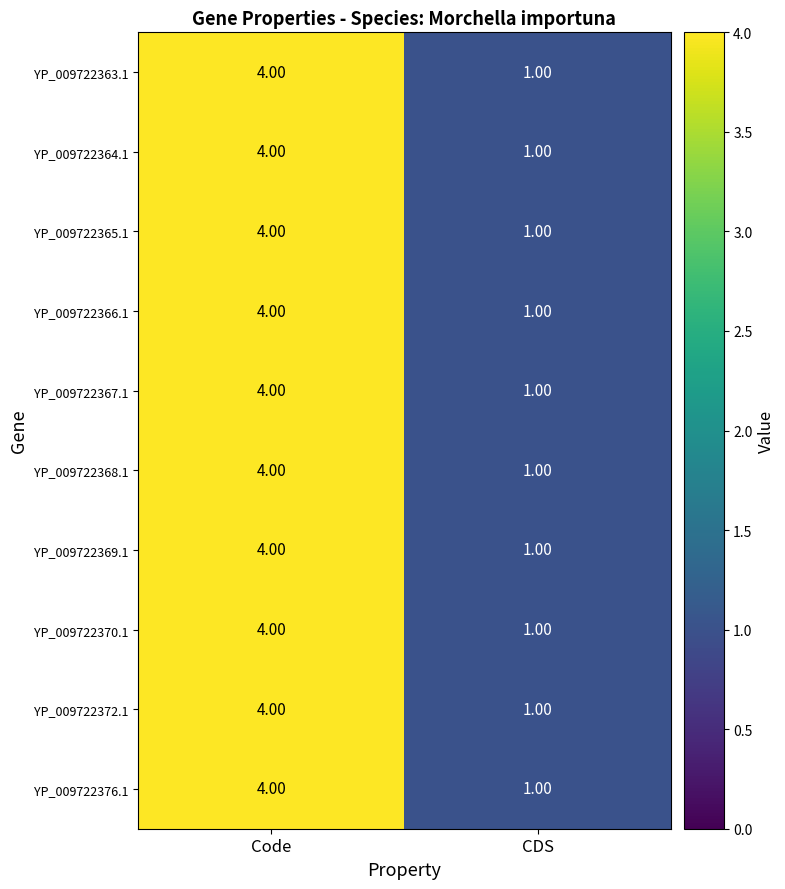

What is the sum of the YP_009722368.1 values at CDS and Code?

5